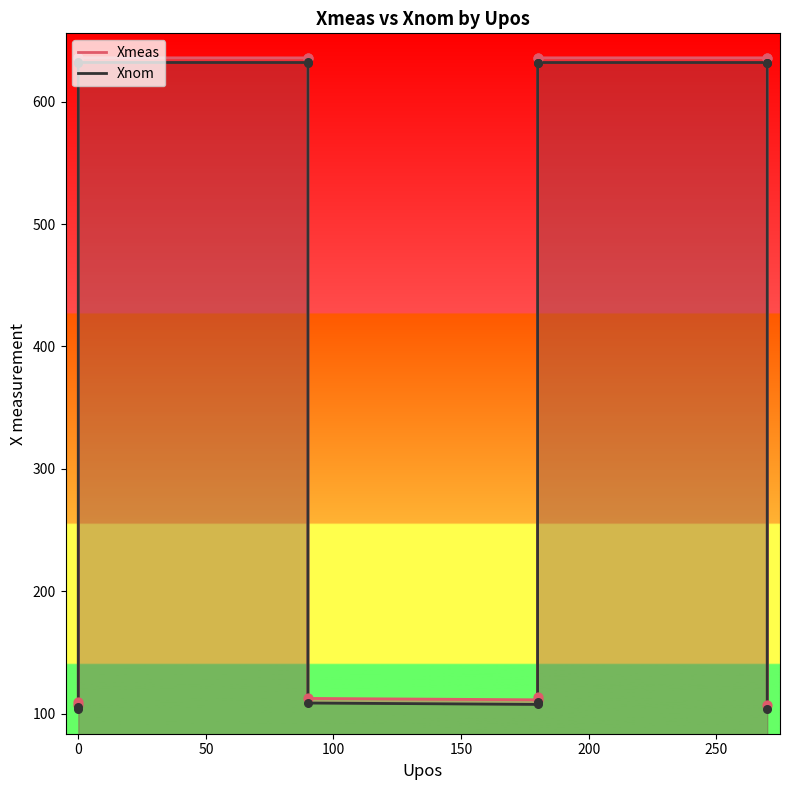

Which series has the largest total across all categories?

Xmeas